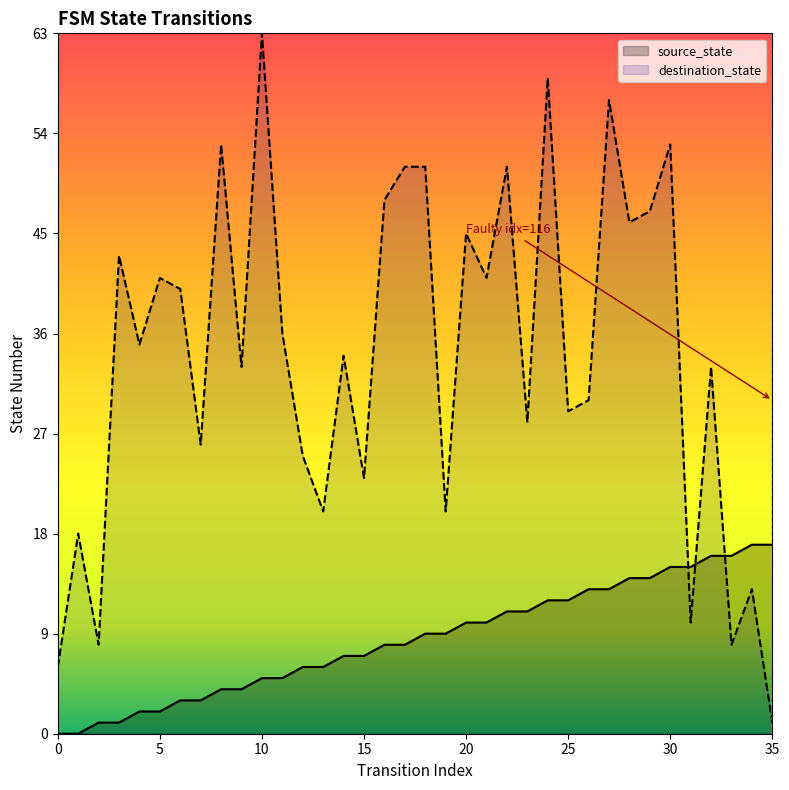

Reading left to right, what are all the values shown in this chart?

source_state: 0	0	1	1	2	2	3	3	4	4	5	5	6	6	7	7	8	8	9	9	10	10	11	11	12	12	13	13	14	14	15	15	16	16	17	17
destination_state: 6	18	8	43	35	41	40	26	53	33	63	36	25	20	34	23	48	51	51	20	45	41	51	28	59	29	30	57	46	47	53	10	33	8	13	1